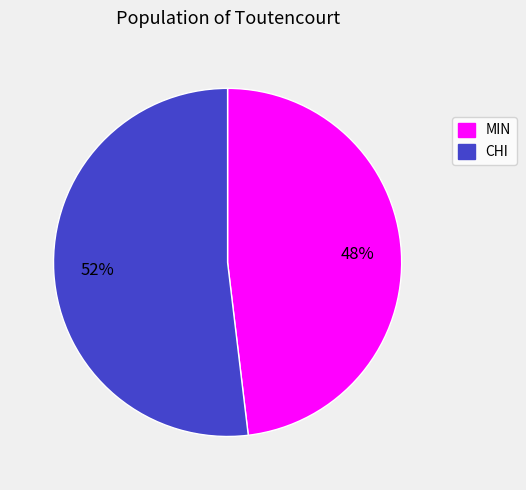

How many slices are in this pie chart?

2